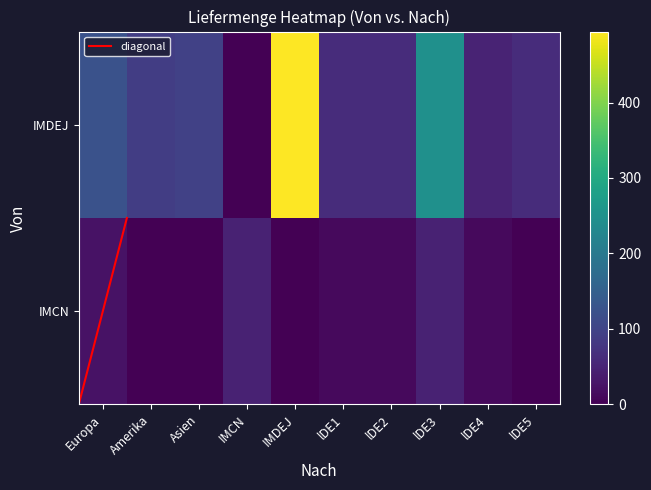

Reading right to left, transcribe all the data shown in this chart.

IMCN: lDE5=0	lDE4=12	lDE3=48	lDE2=12	lDE1=12	IMDEJ=0	IMCN=48	Asien=0	Amerika=0	Europa=25
IMDEJ: lDE5=62	lDE4=50	lDE3=248	lDE2=62	lDE1=62	IMDEJ=494	IMCN=0	Asien=95	Amerika=90	Europa=125